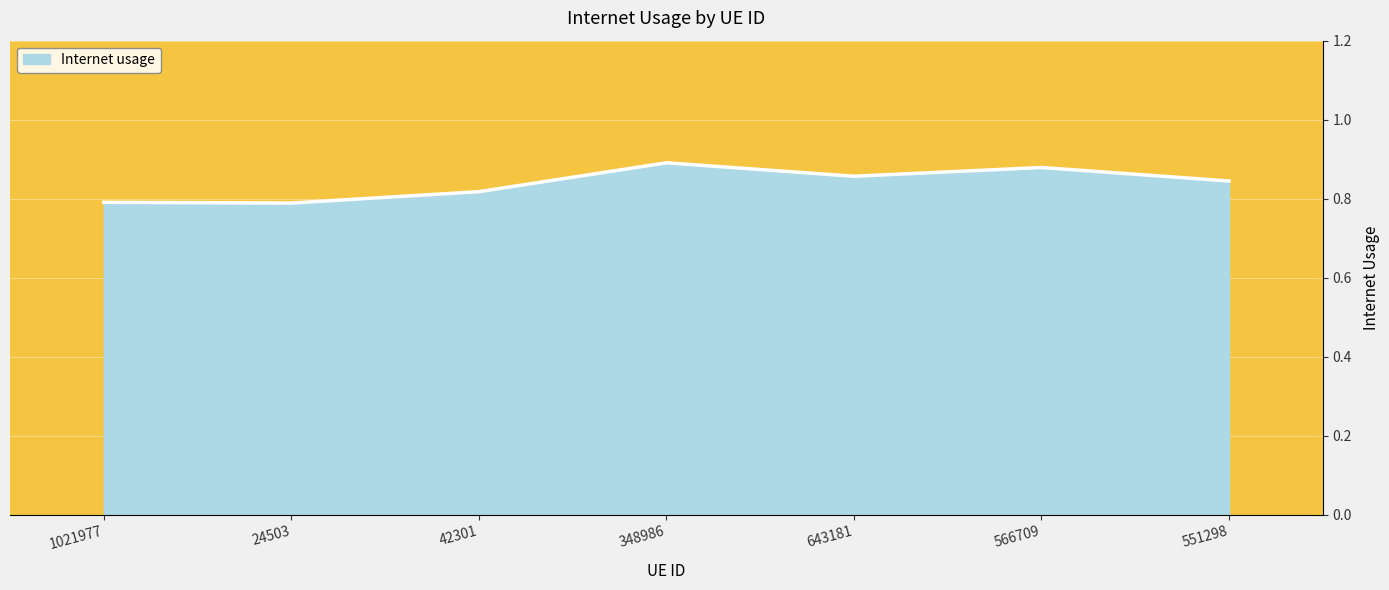

What position from the right is 1021977?

7